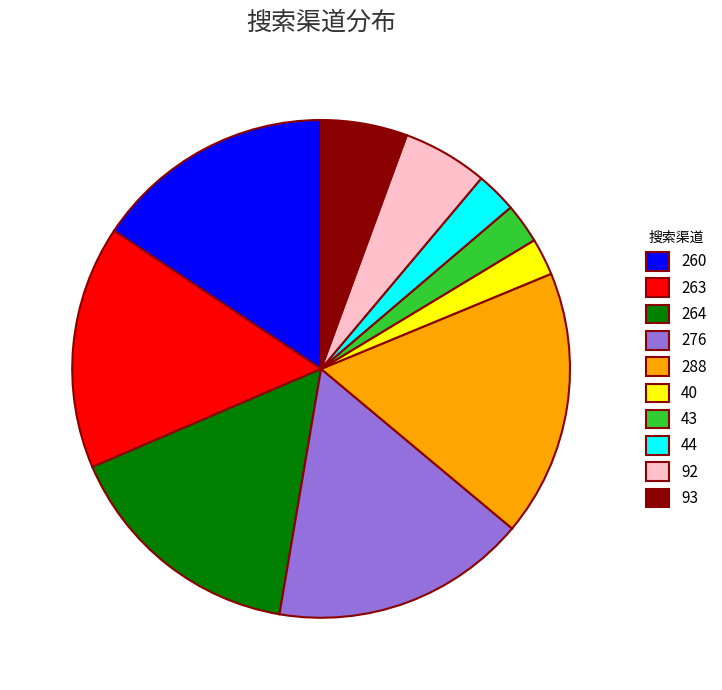

Does 43 account for over 50% of the chart?

No